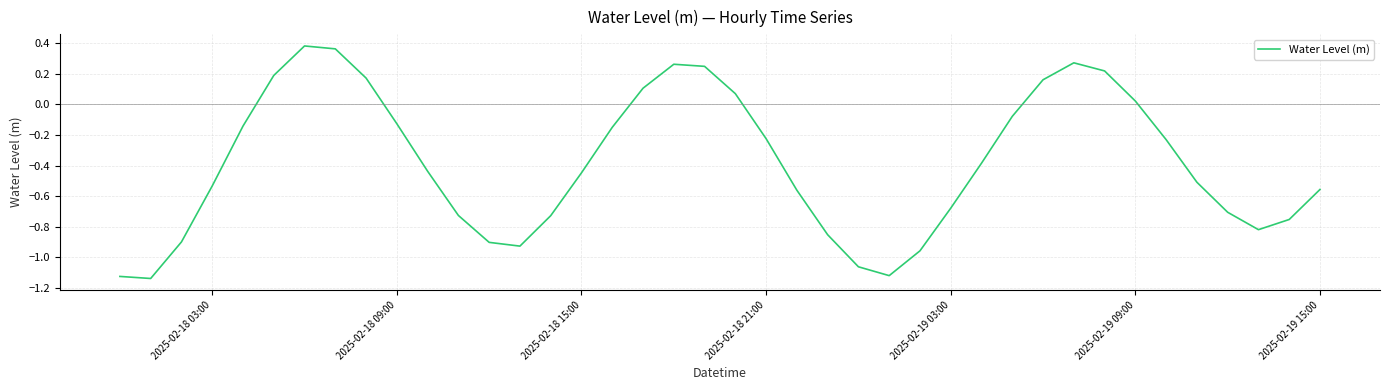

Count the number of data series in this chart.

1